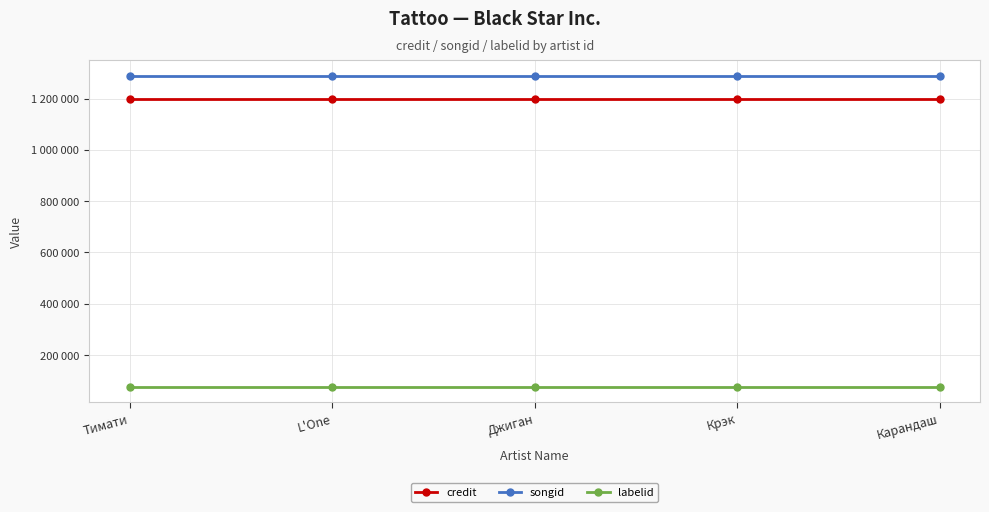

Between Крэк and Карандаш, which series saw the biggest shift?

credit